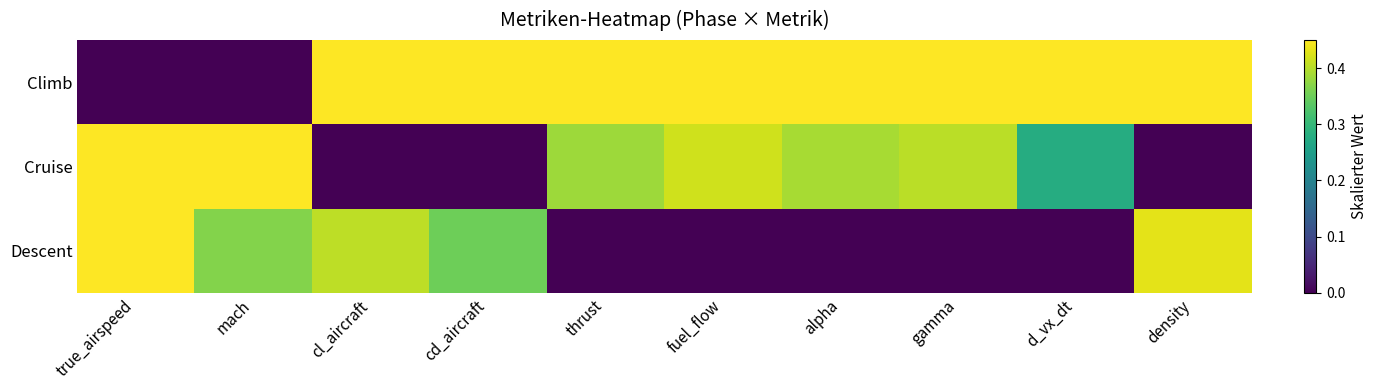

What is the difference between the highest and lowest values at cd_aircraft?

1.0